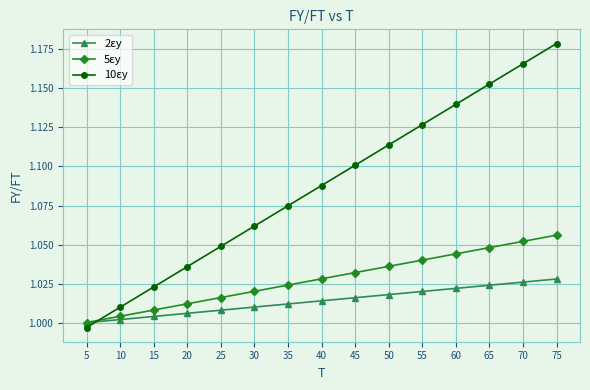

True or false: 10εy has more than 2 interior local peaks.

False